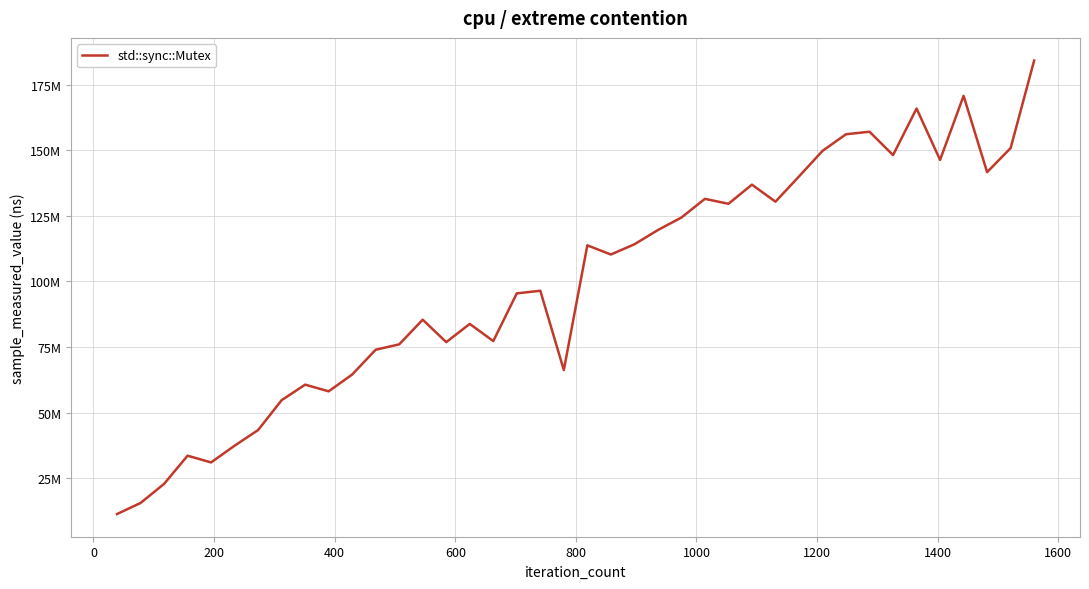

Does the chart have visible grid lines?

Yes